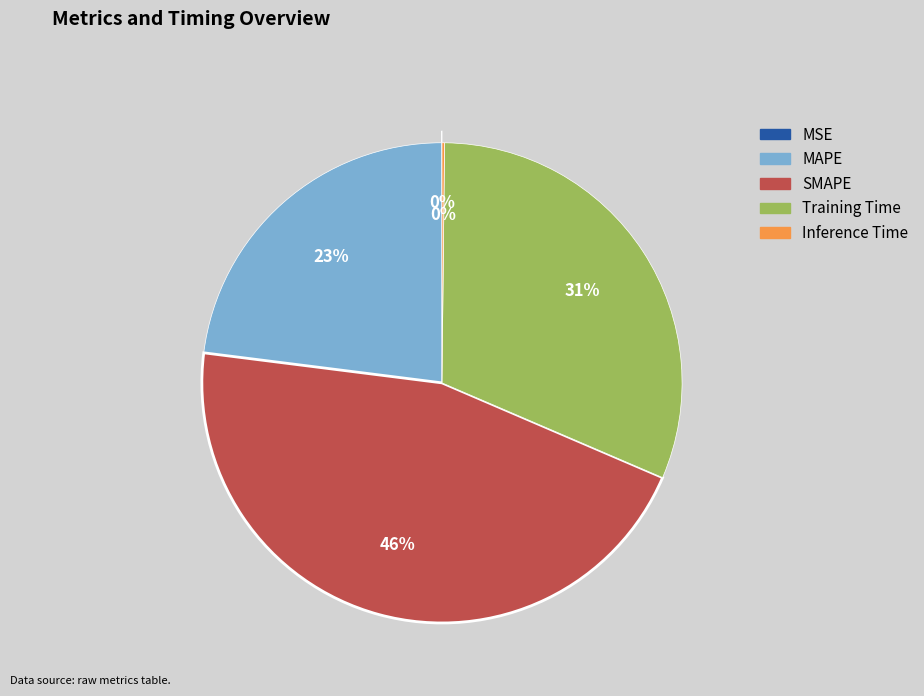

To the nearest percent, what is the difference between the Training Time and MAPE slice percentages?

8%